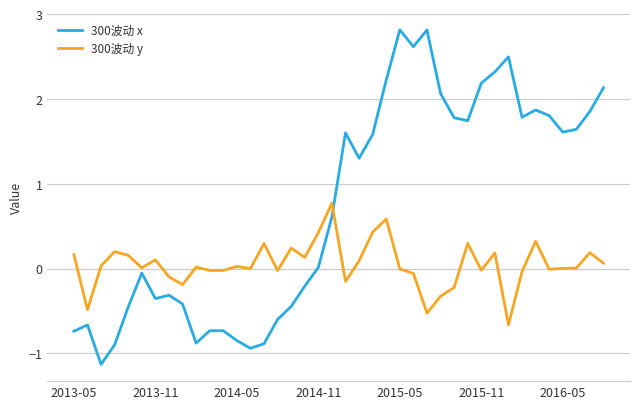

Which series has the largest total across all categories?

300波动 x